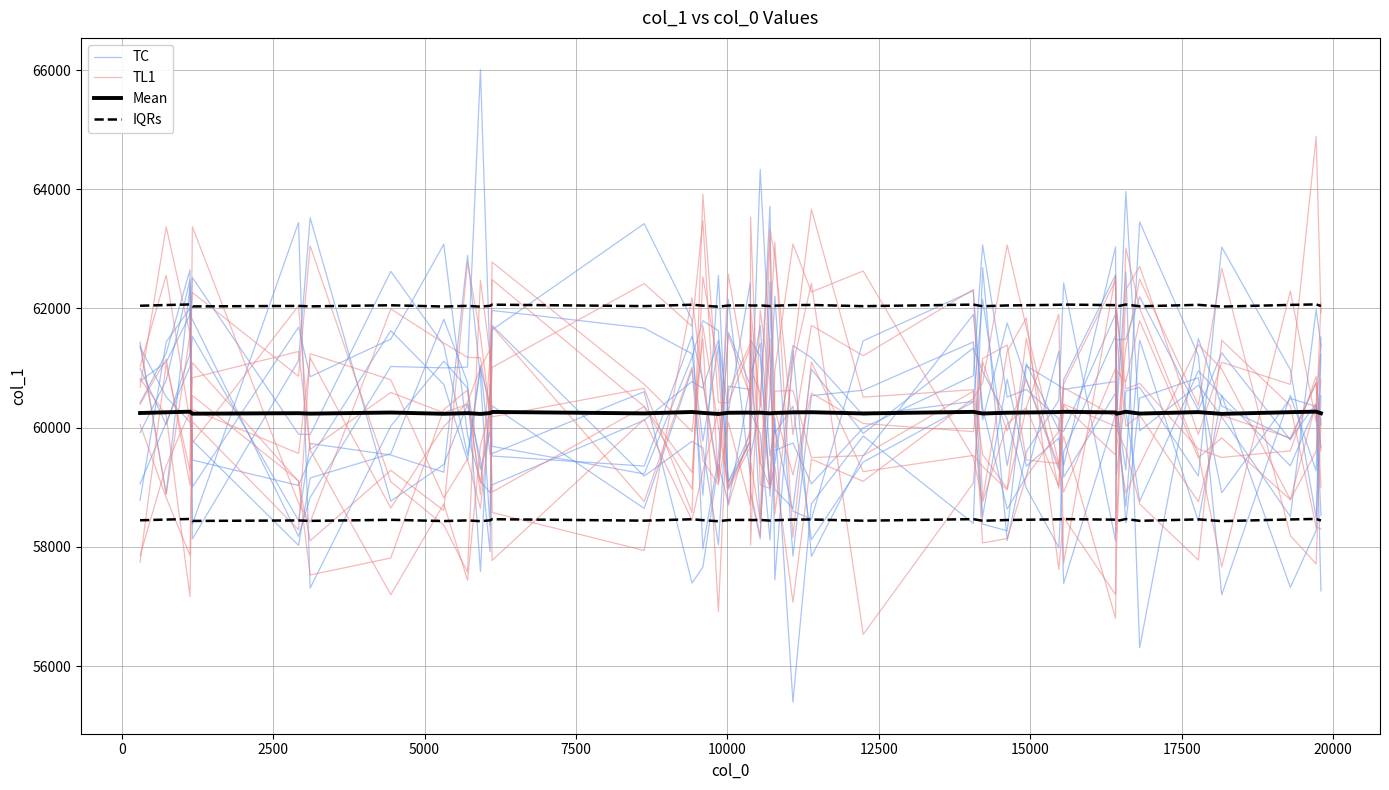

What is the label of the 23rd point from the right?

17